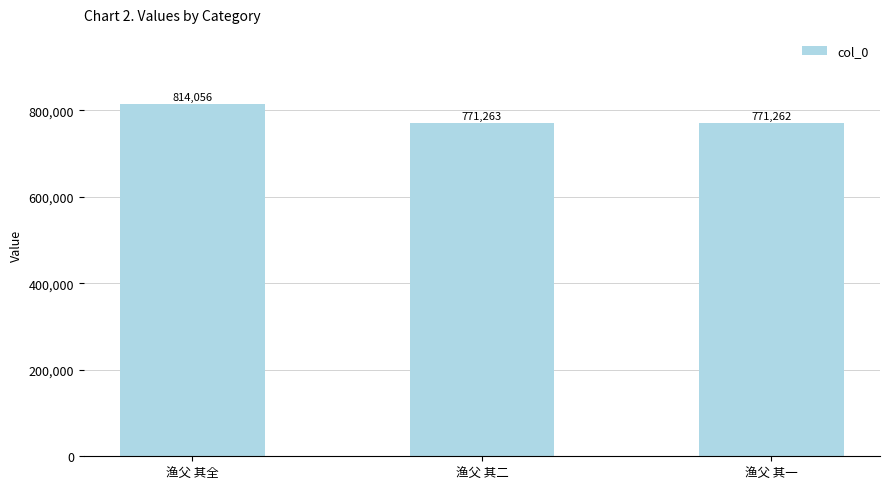

What is the sum of all values?

2356581